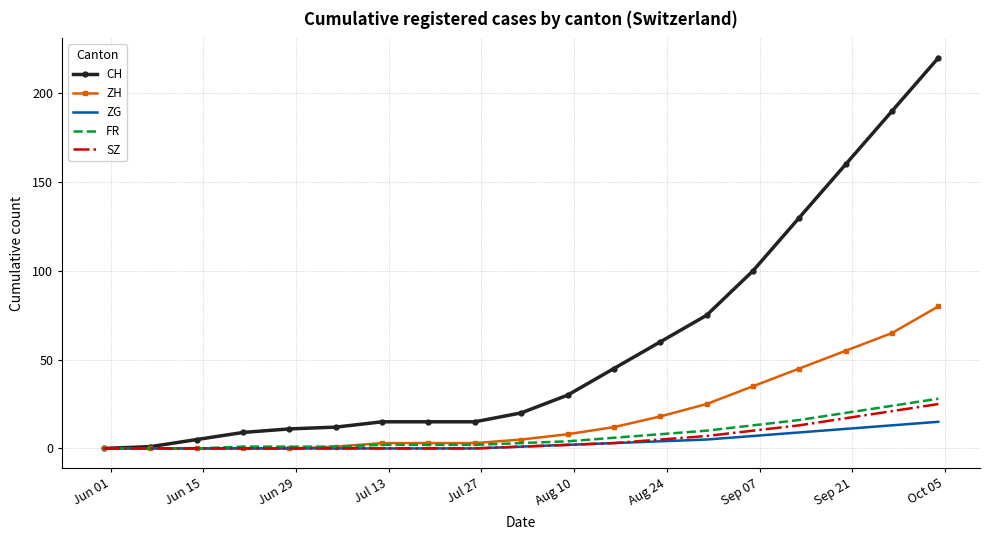

Which series has the largest total across all categories?

CH